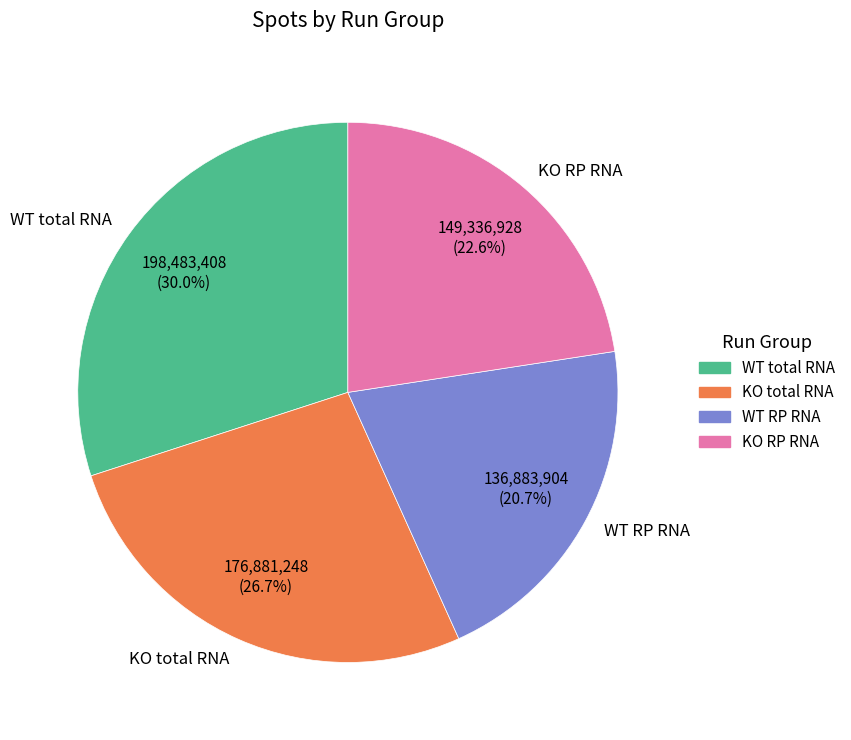

Between KO RP RNA and WT RP RNA, which is larger?

KO RP RNA